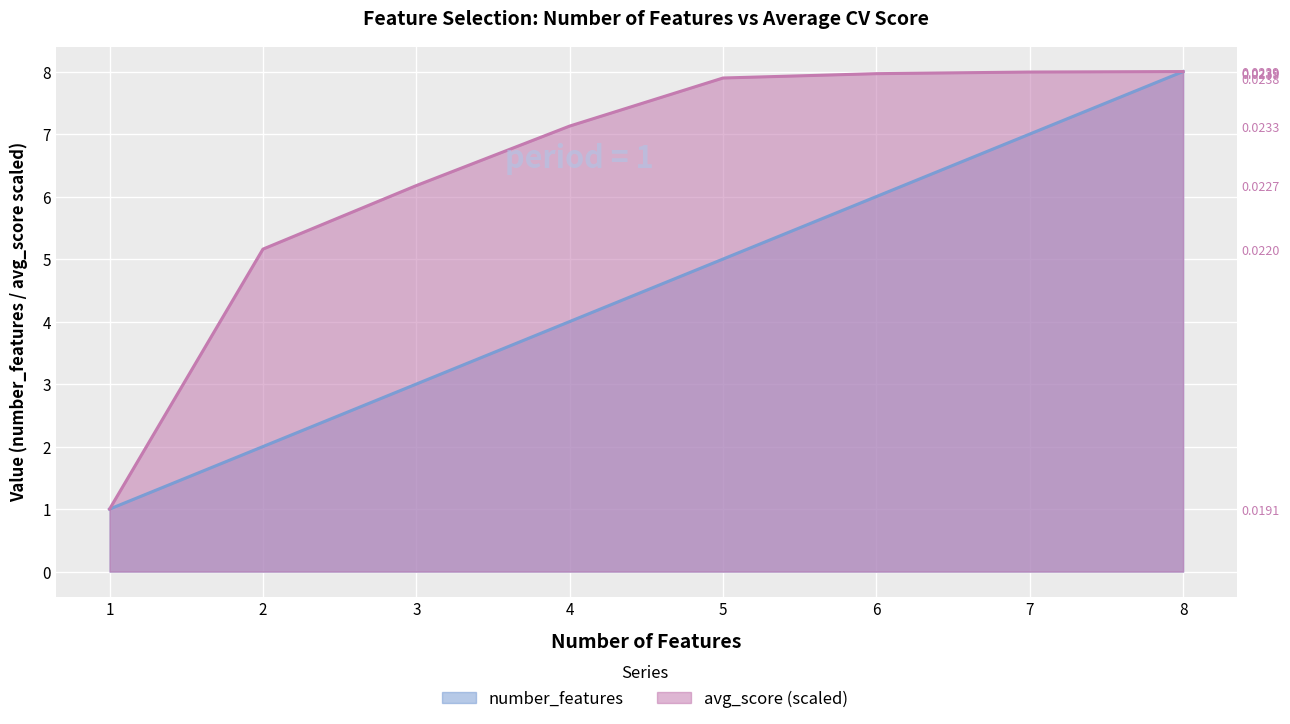

How many data points in avg_score are less than 7?

3